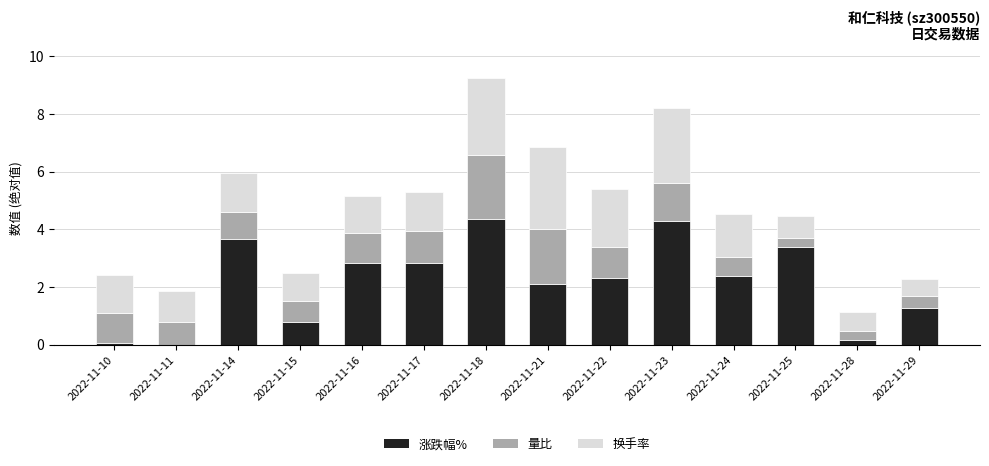

What is the total value across all series at 2022-11-17?

5.3